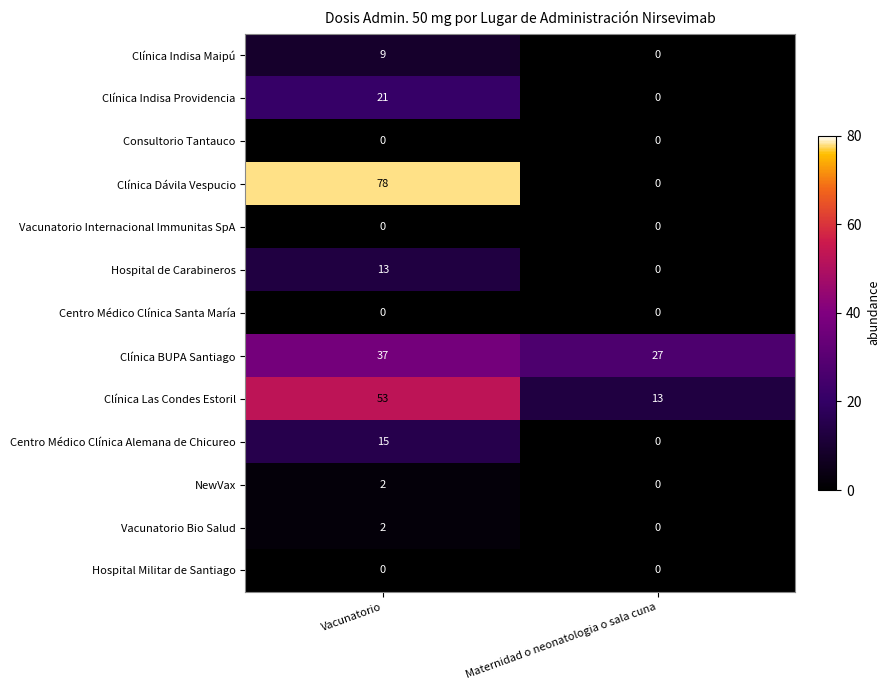

What is the difference between the highest and lowest values at Vacunatorio?

78